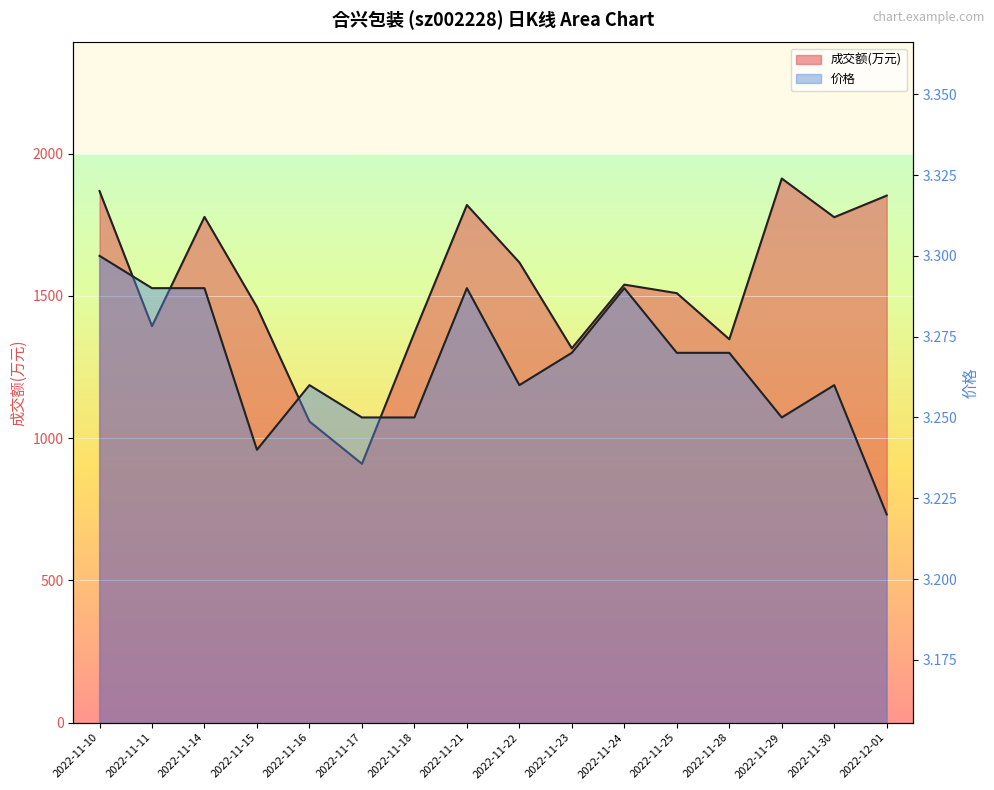

True or false: 成交额(万元) has a value of 1234.2 at 2022-11-14.

False